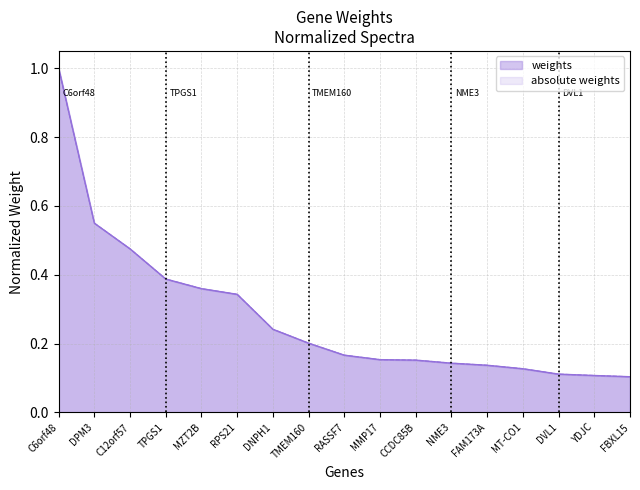

Reading left to right, transcribe all the data shown in this chart.

weights: C6orf48=1.0	DPM3=0.5	C12orf57=0.5	TPGS1=0.4	MZT2B=0.4	RPS21=0.3	DNPH1=0.2	TMEM160=0.2	RASSF7=0.2	MMP17=0.2	CCDC85B=0.2	NME3=0.1	FAM173A=0.1	MT-CO1=0.1	DVL1=0.1	YDJC=0.1	FBXL15=0.1
absolute weights: C6orf48=1.0	DPM3=0.5	C12orf57=0.5	TPGS1=0.4	MZT2B=0.4	RPS21=0.3	DNPH1=0.2	TMEM160=0.2	RASSF7=0.2	MMP17=0.2	CCDC85B=0.2	NME3=0.1	FAM173A=0.1	MT-CO1=0.1	DVL1=0.1	YDJC=0.1	FBXL15=0.1